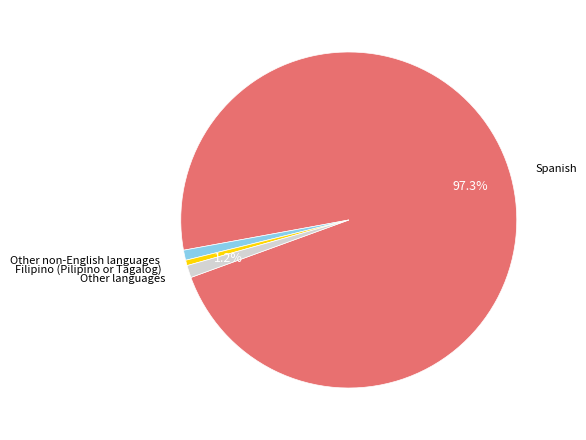

To the nearest percent, what is the difference between the Spanish and Other languages slice percentages?

96%